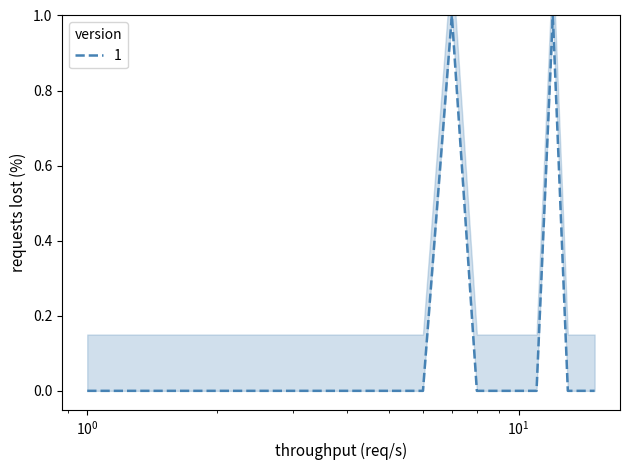

Reading left to right, list all the values displayed in this chart.

0	0	0	0	0	0	1	0	0	0	0	1	0	0	0